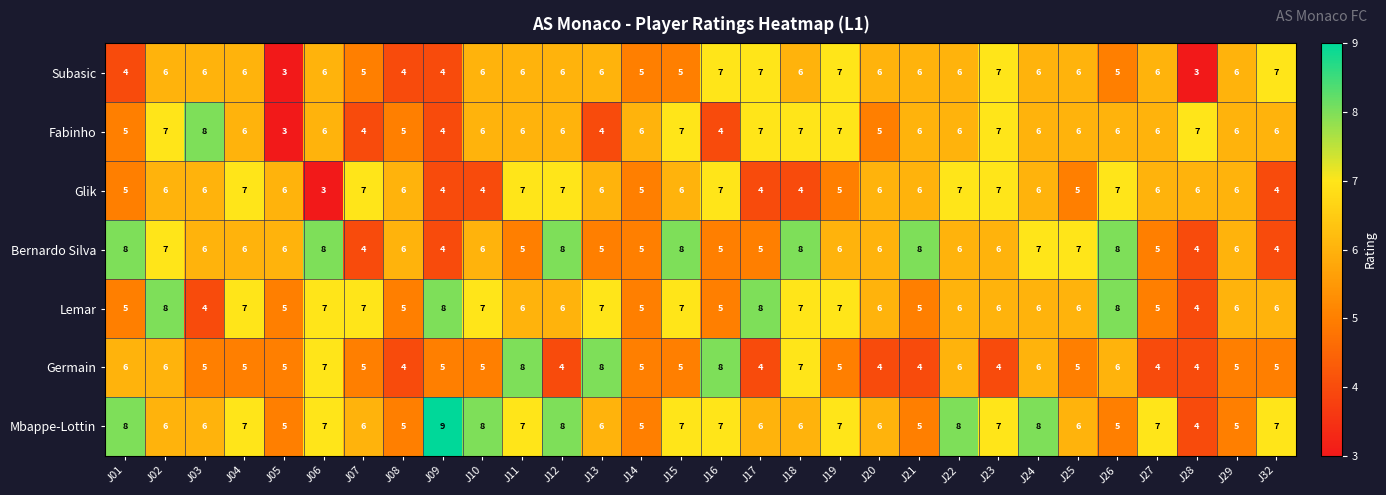

What is the lowest value of the Germain series?

4